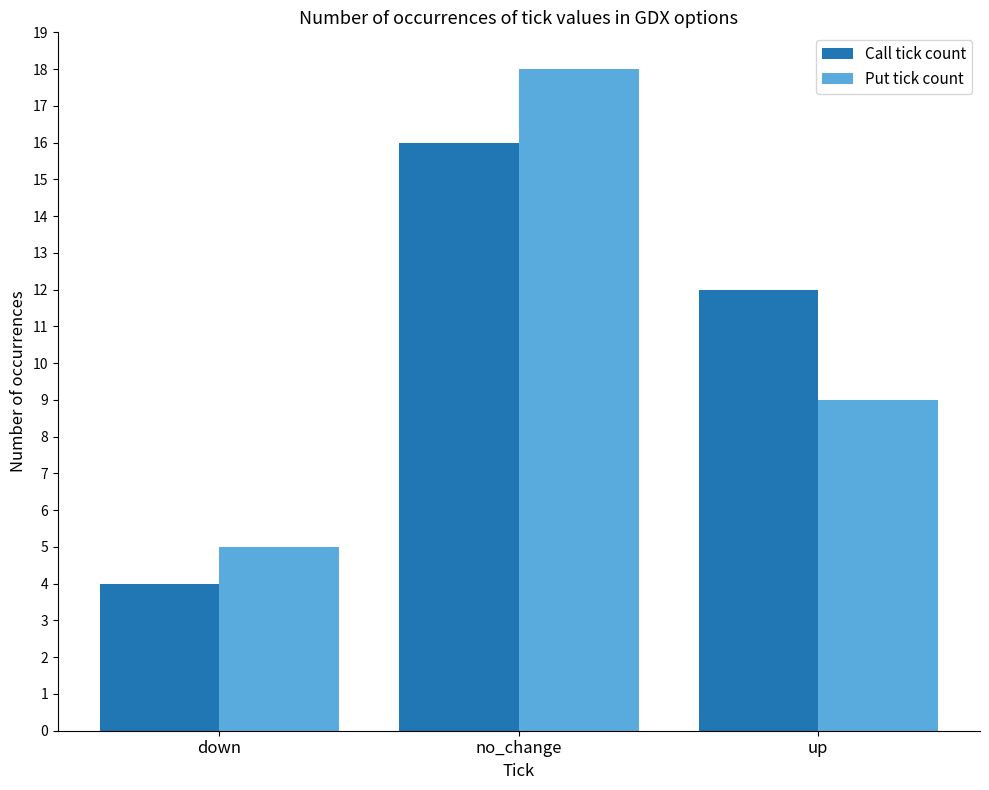

Is it true that Call tick count equals 4 at down?

True